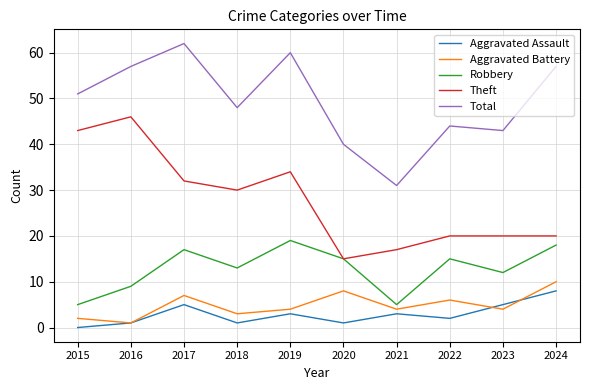

Count the number of categories in the chart.

10